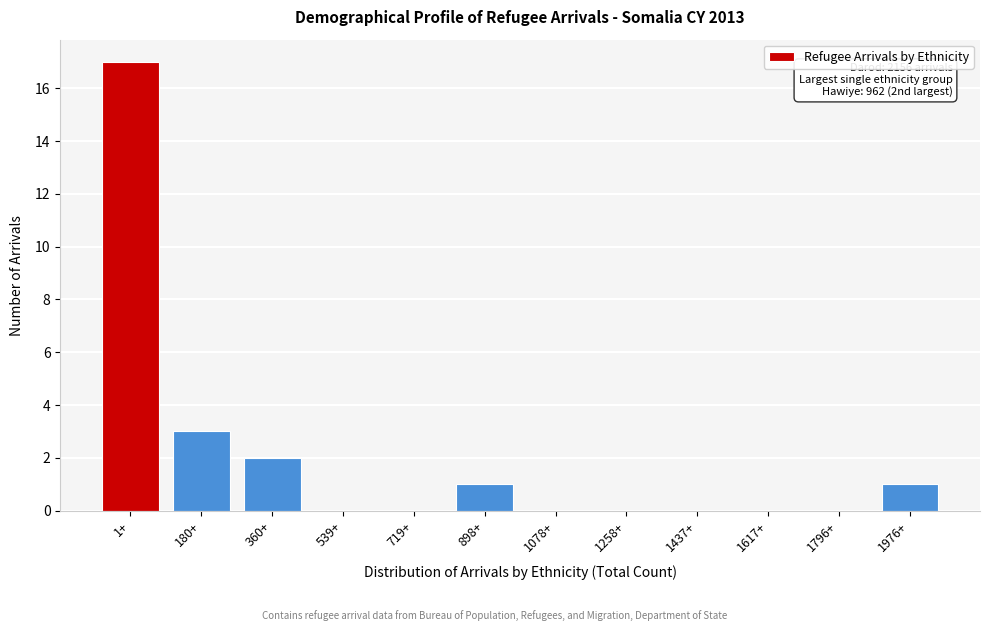

Reading left to right, extract all data points from this chart.

1+=17	180+=3	360+=2	539+=0	719+=0	898+=1	1078+=0	1258+=0	1437+=0	1617+=0	1796+=0	1976+=1